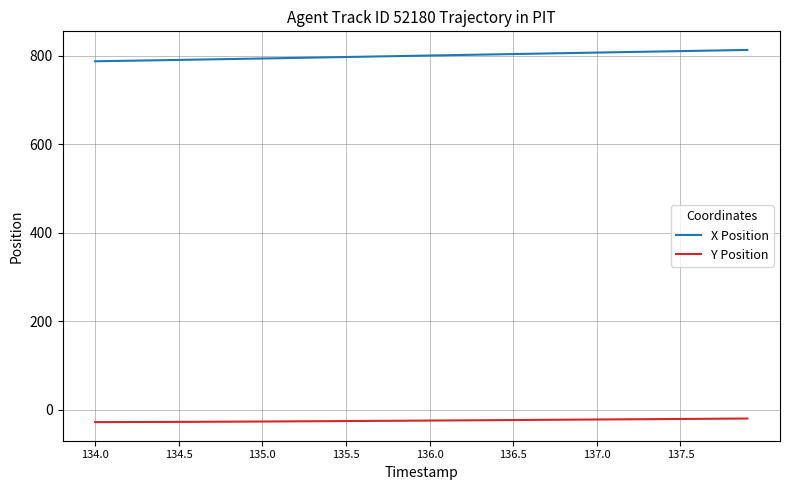

What is the highest value of the X Position series?

813.2